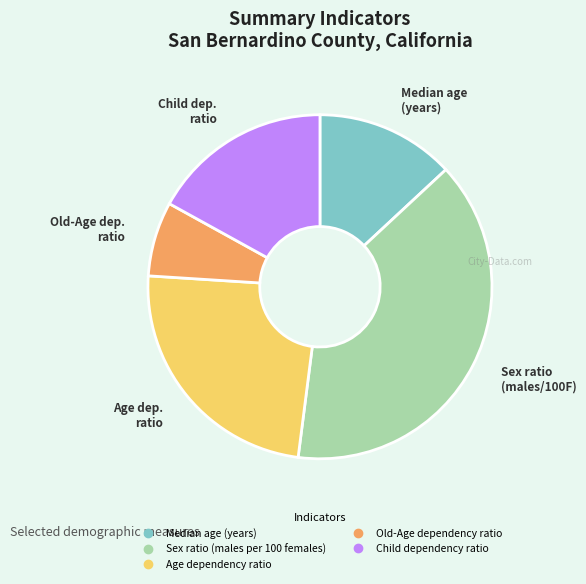

Between Child dependency ratio and Old-Age dependency ratio, which is larger?

Child dependency ratio